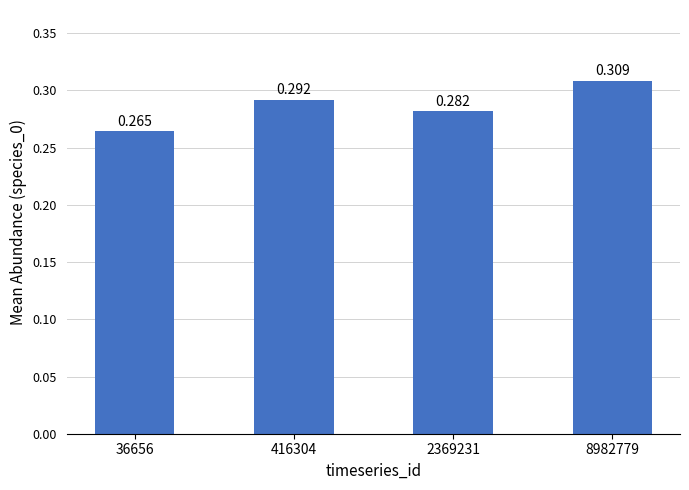

Is it true that the value at 416304 is 0.1?

False